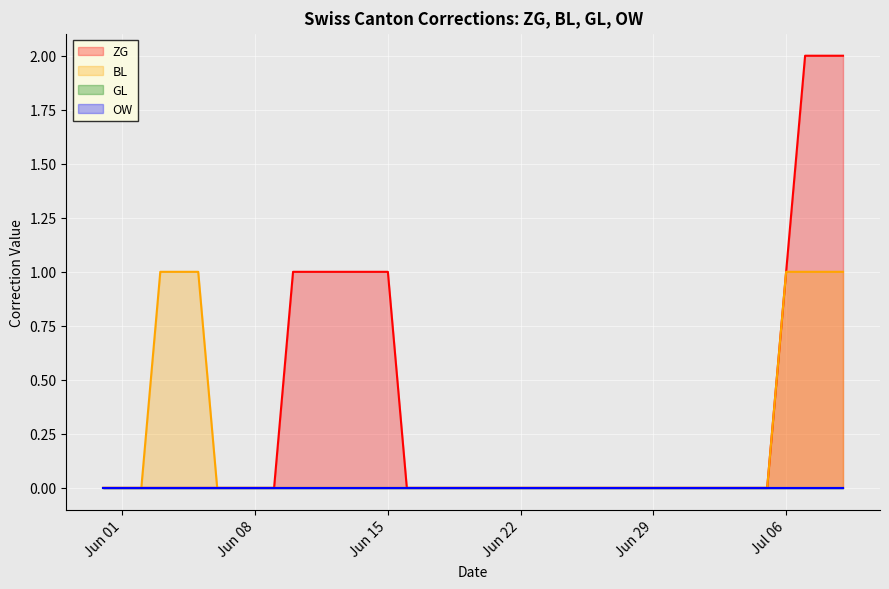

What is the difference between the second highest and minimum values in the ZG series?

2